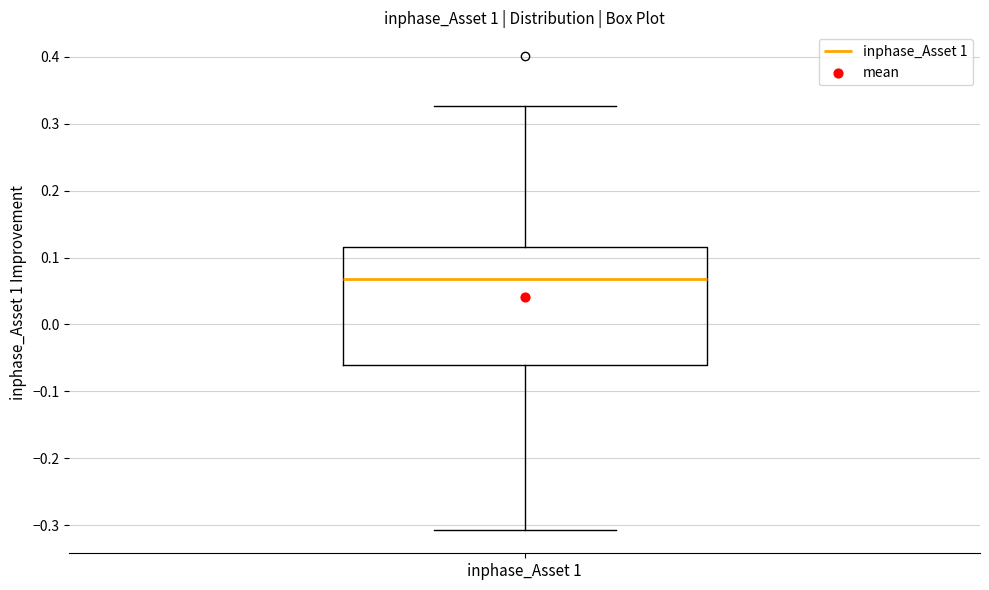

Transcribe this box plot: give where the median line is, the range the box spans, and where the two whiskers end, as read against the y-axis. The values are not printed on the chart, so give them approximately, as read against the axis.

median 0.07, box -0.06 to 0.12, whiskers -0.31 to 0.33